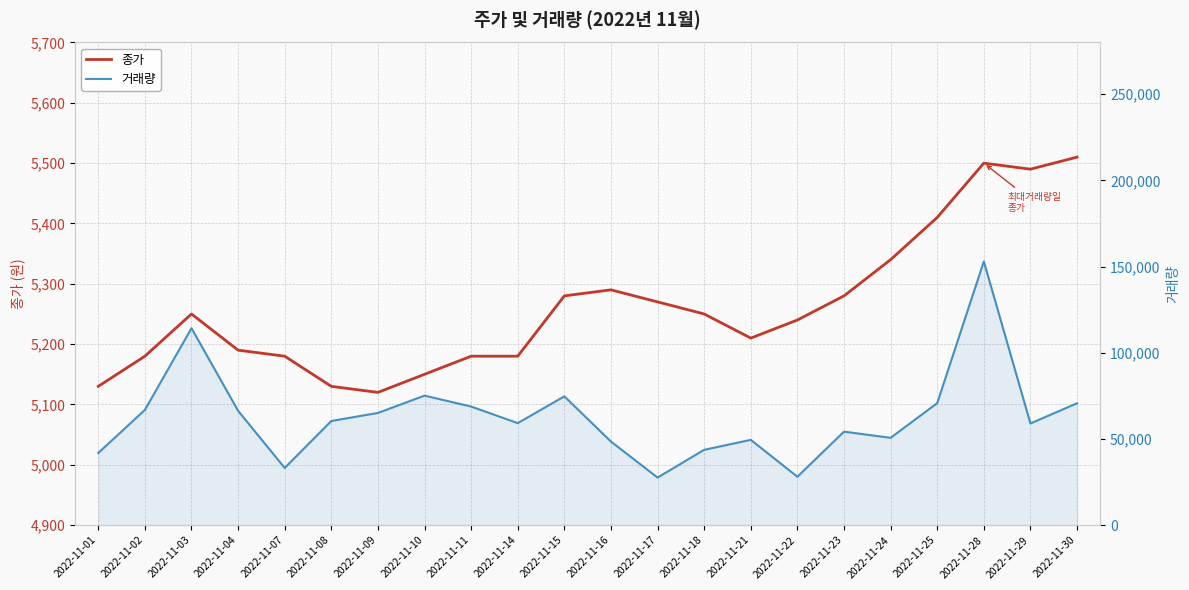

True or false: 종가 and 거래량 intersect in this chart.

False